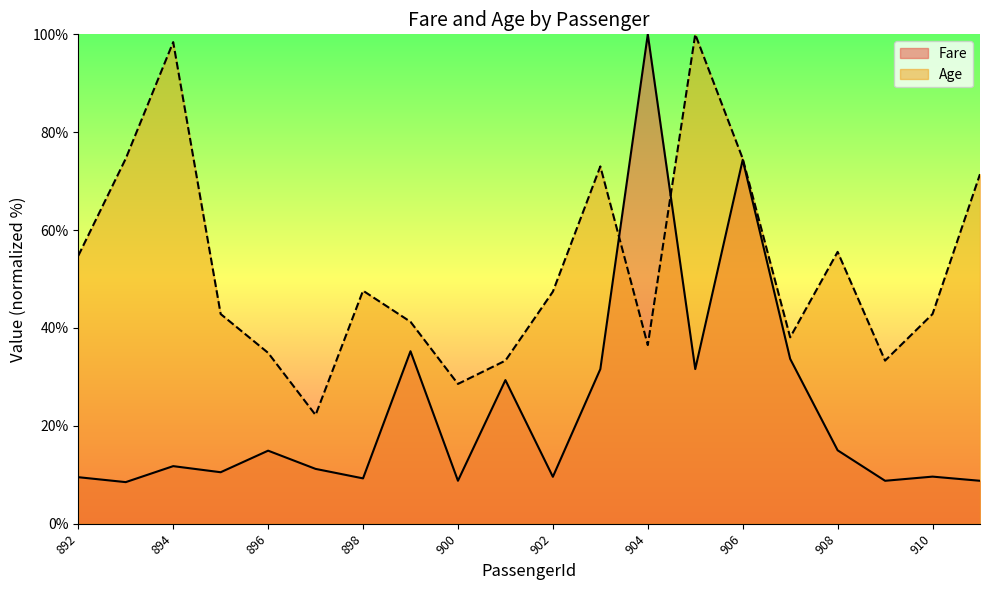

At which category does Age reach its first local peak?

894